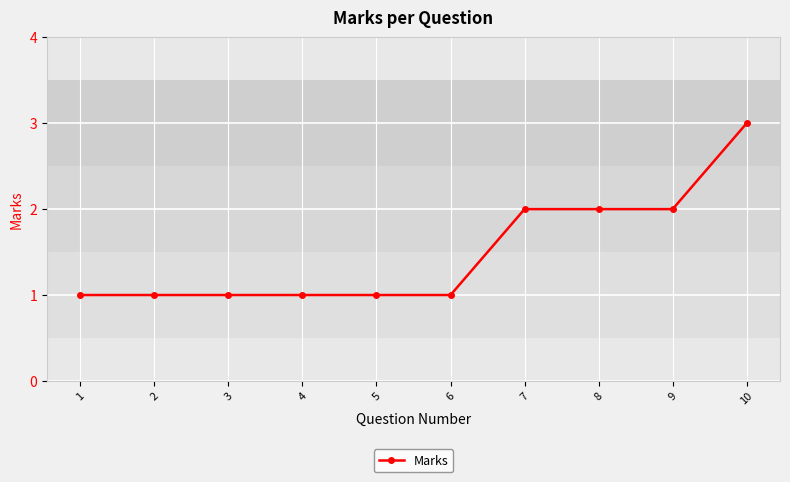

Reading left to right, extract all data points from this chart.

1=1	2=1	3=1	4=1	5=1	6=1	7=2	8=2	9=2	10=3